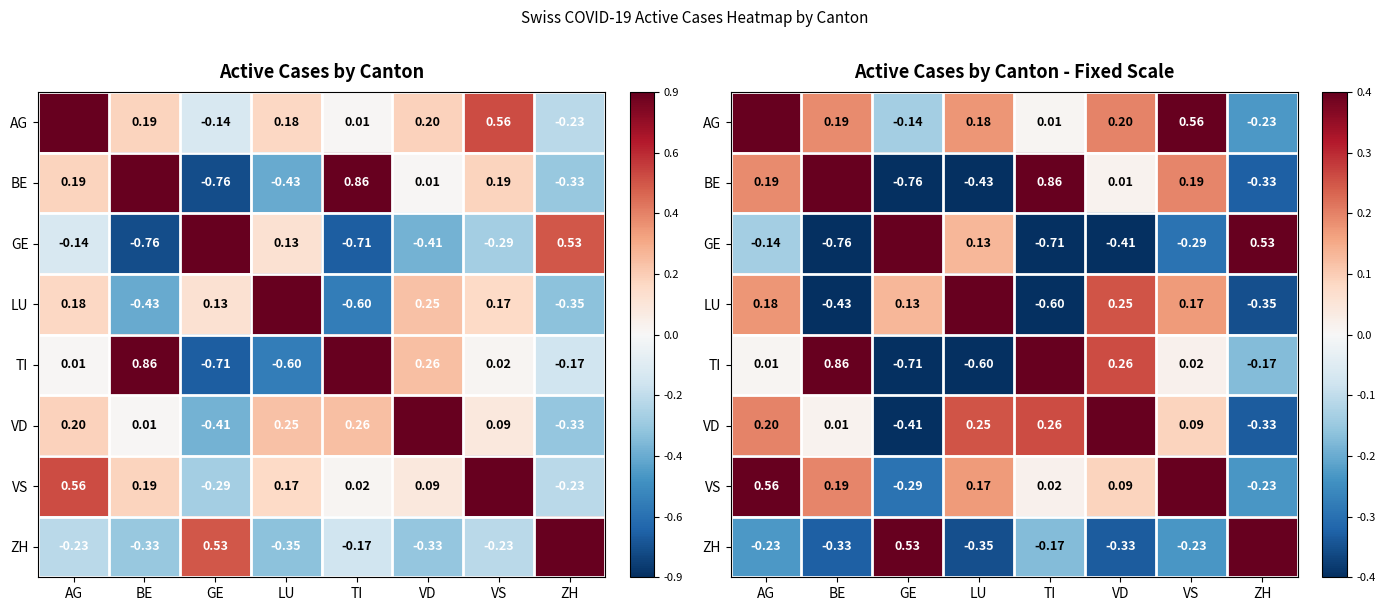

How many ZH values are between 0 and 1?

2